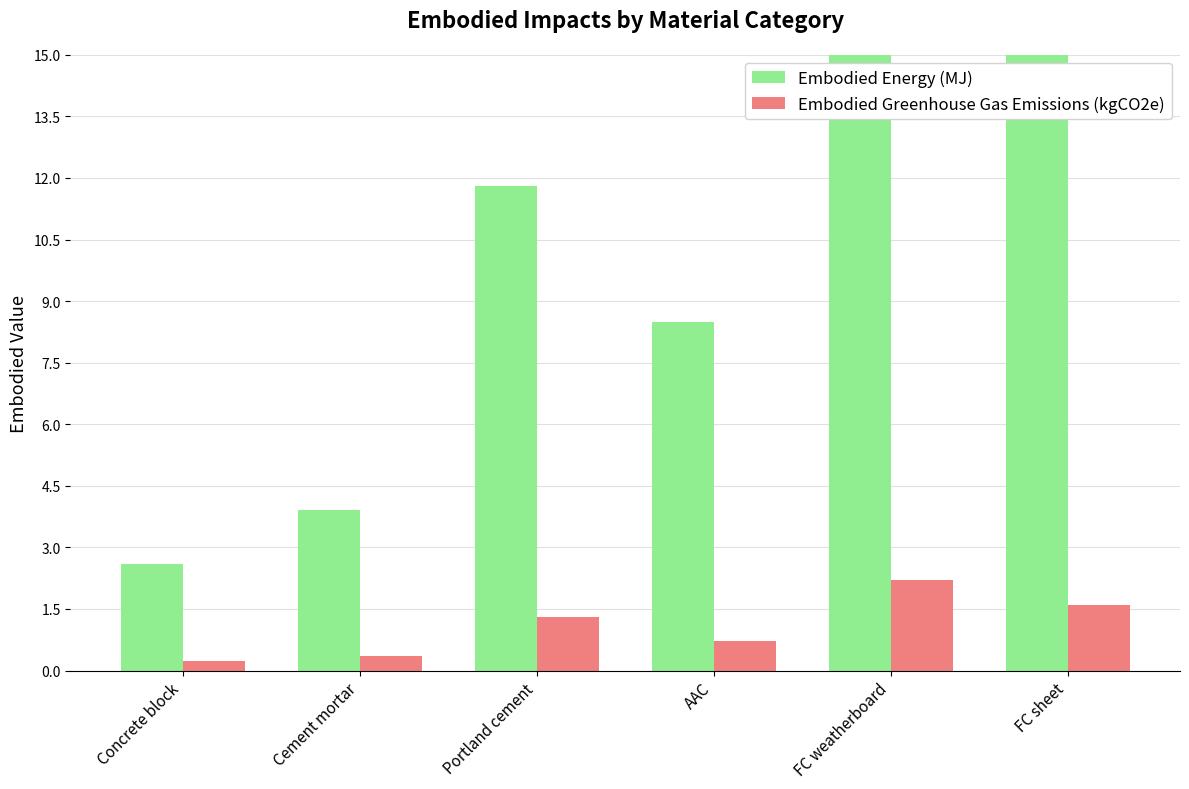

Which series has the largest range (max minus min)?

Embodied Energy (MJ)